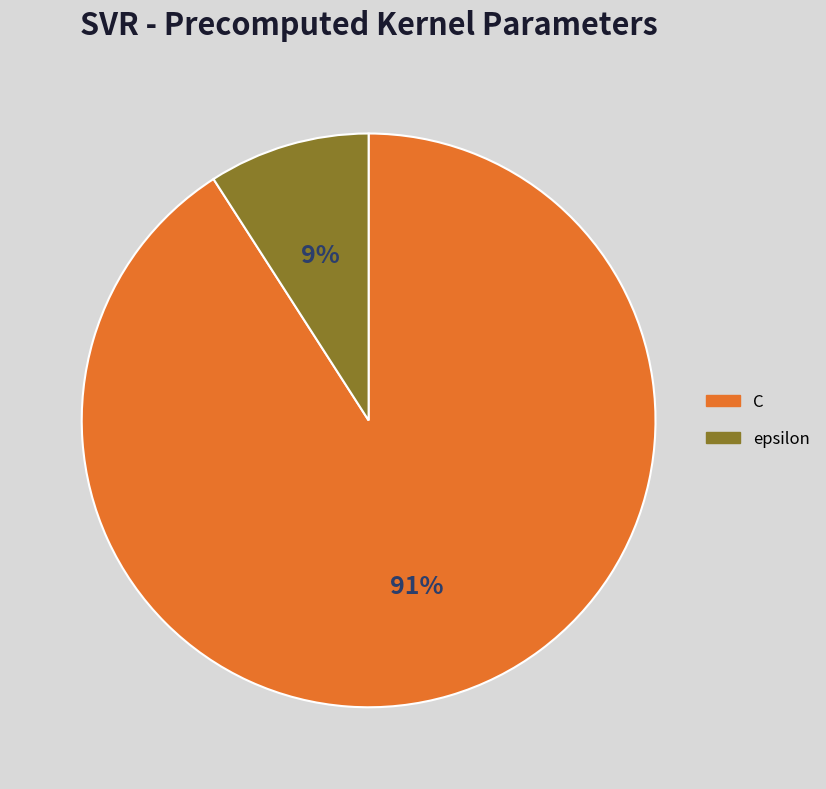

Combined, do epsilon and C account for over 50%?

Yes